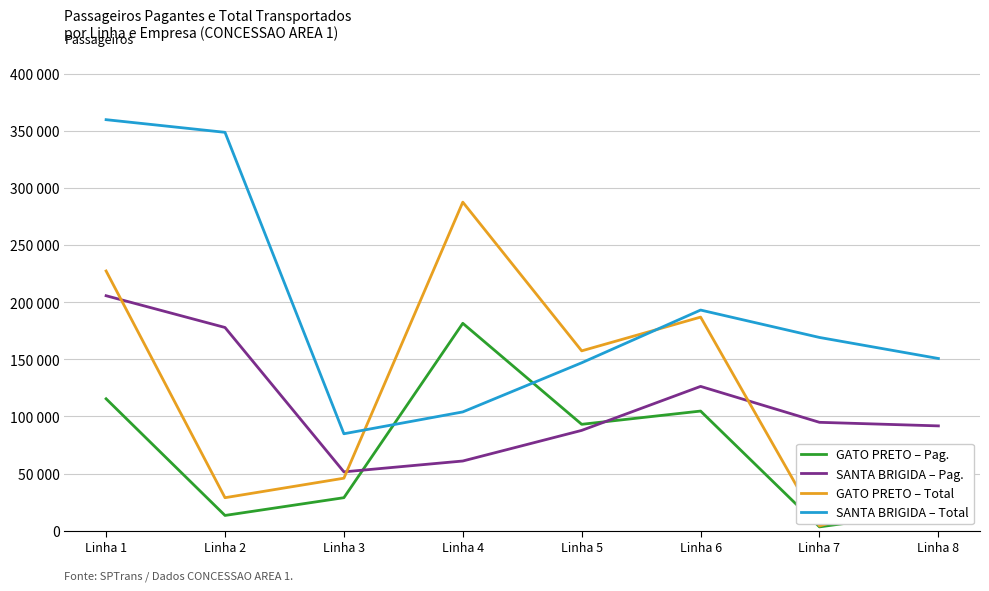

Reading left to right, transcribe all the data shown in this chart.

GATO PRETO – Pag.: Linha 1=115474	Linha 2=13254	Linha 3=28811	Linha 4=181606	Linha 5=93108	Linha 6=104717	Linha 7=3236	Linha 8=17460
SANTA BRIGIDA – Pag.: Linha 1=205786	Linha 2=177953	Linha 3=51440	Linha 4=60955	Linha 5=87780	Linha 6=126330	Linha 7=94851	Linha 8=91727
GATO PRETO – Total: Linha 1=227458	Linha 2=28798	Linha 3=45892	Linha 4=287781	Linha 5=157480	Linha 6=187052	Linha 7=4004	Linha 8=34794
SANTA BRIGIDA – Total: Linha 1=360053	Linha 2=348960	Linha 3=84826	Linha 4=103969	Linha 5=147021	Linha 6=193226	Linha 7=169214	Linha 8=150774